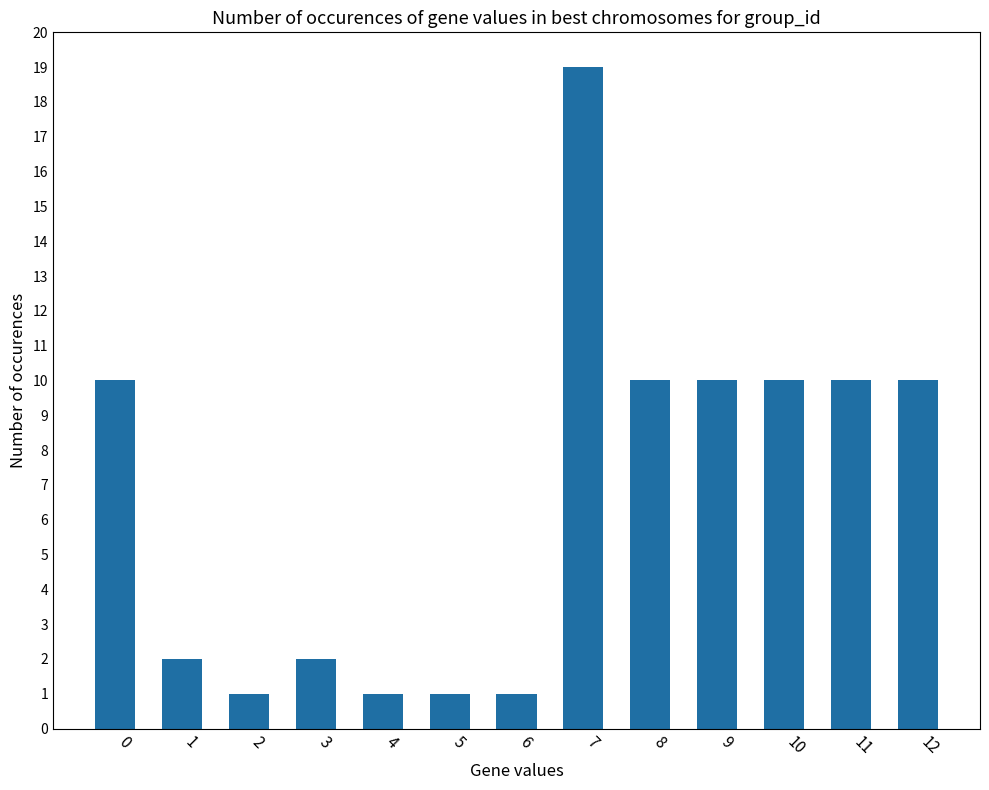

Which label corresponds to the largest value in the chart?

7